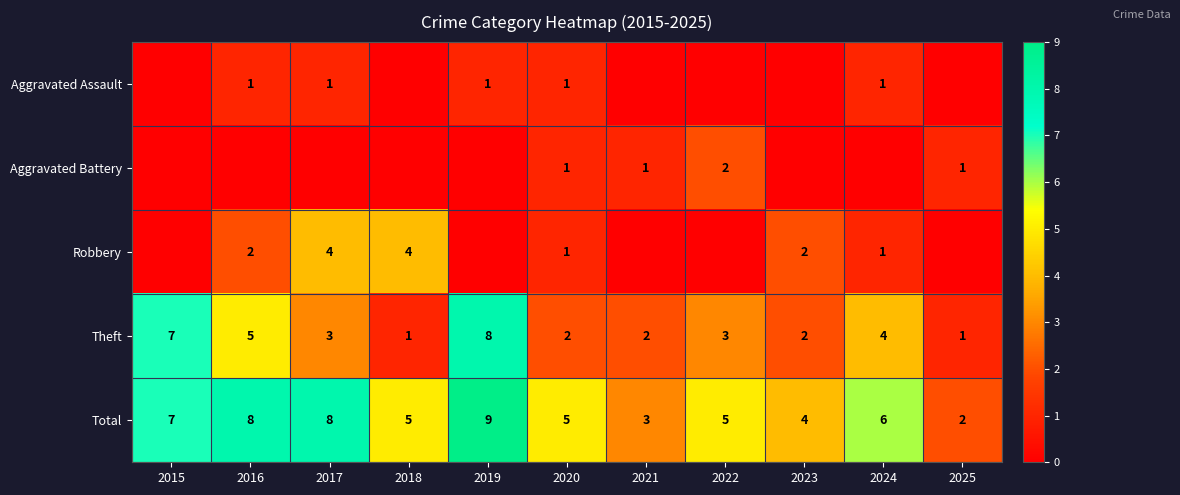

What is the difference between the maximum and minimum values in the Theft series?

7